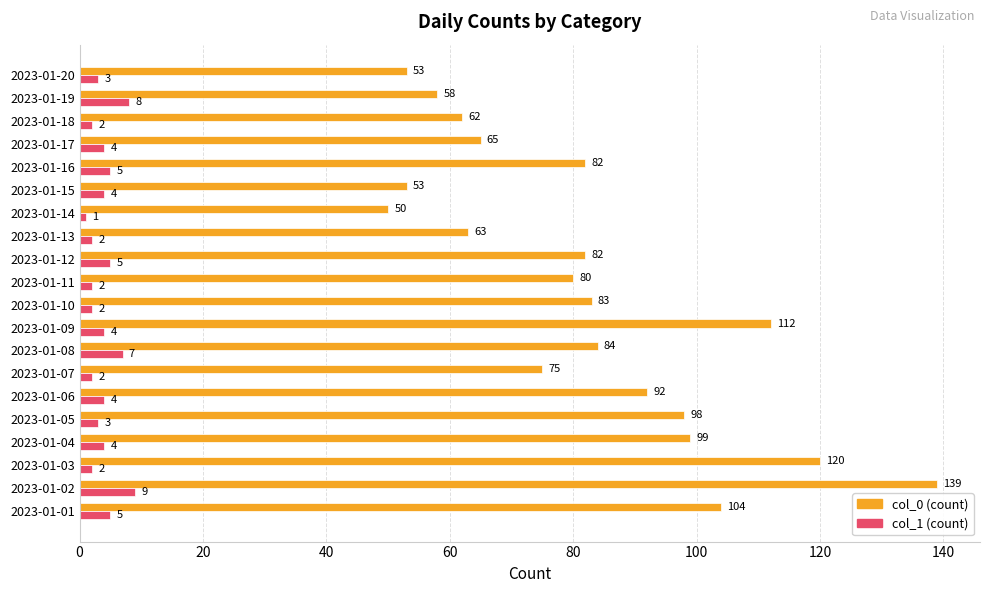

Which series changed the most between 2023-01-02 and 2023-01-06?

col_0 (count)